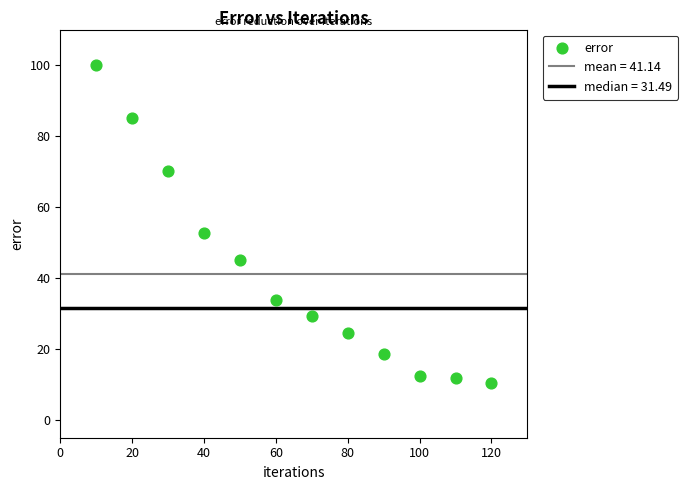

What Y value in the scatter plot is closest to 55?

52.8